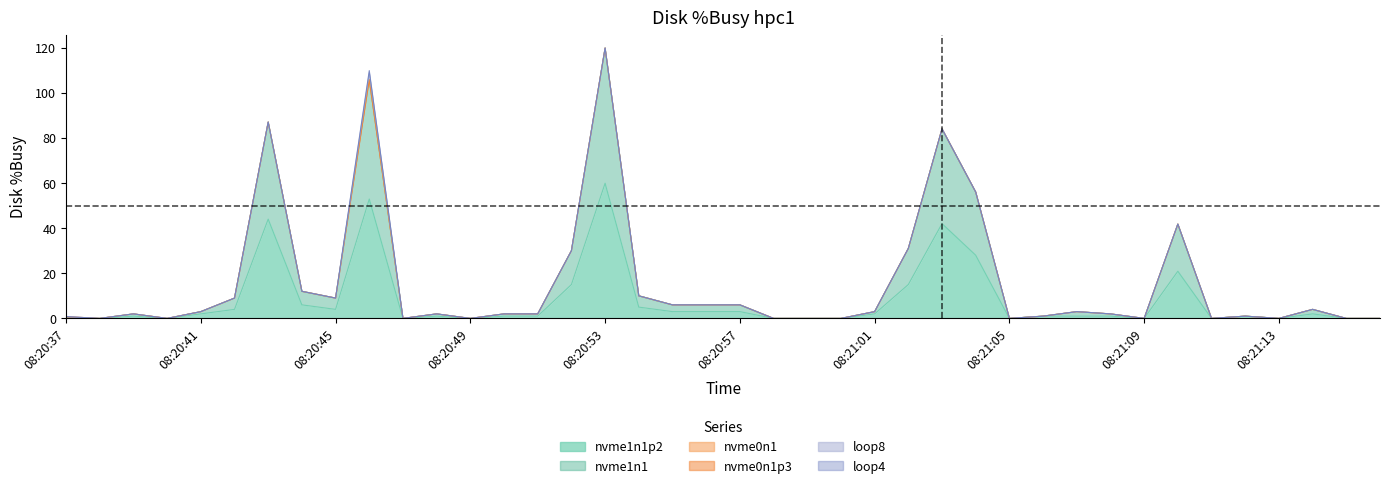

True or false: nvme0n1 has a value of 0.0 at 08:20:43.

True